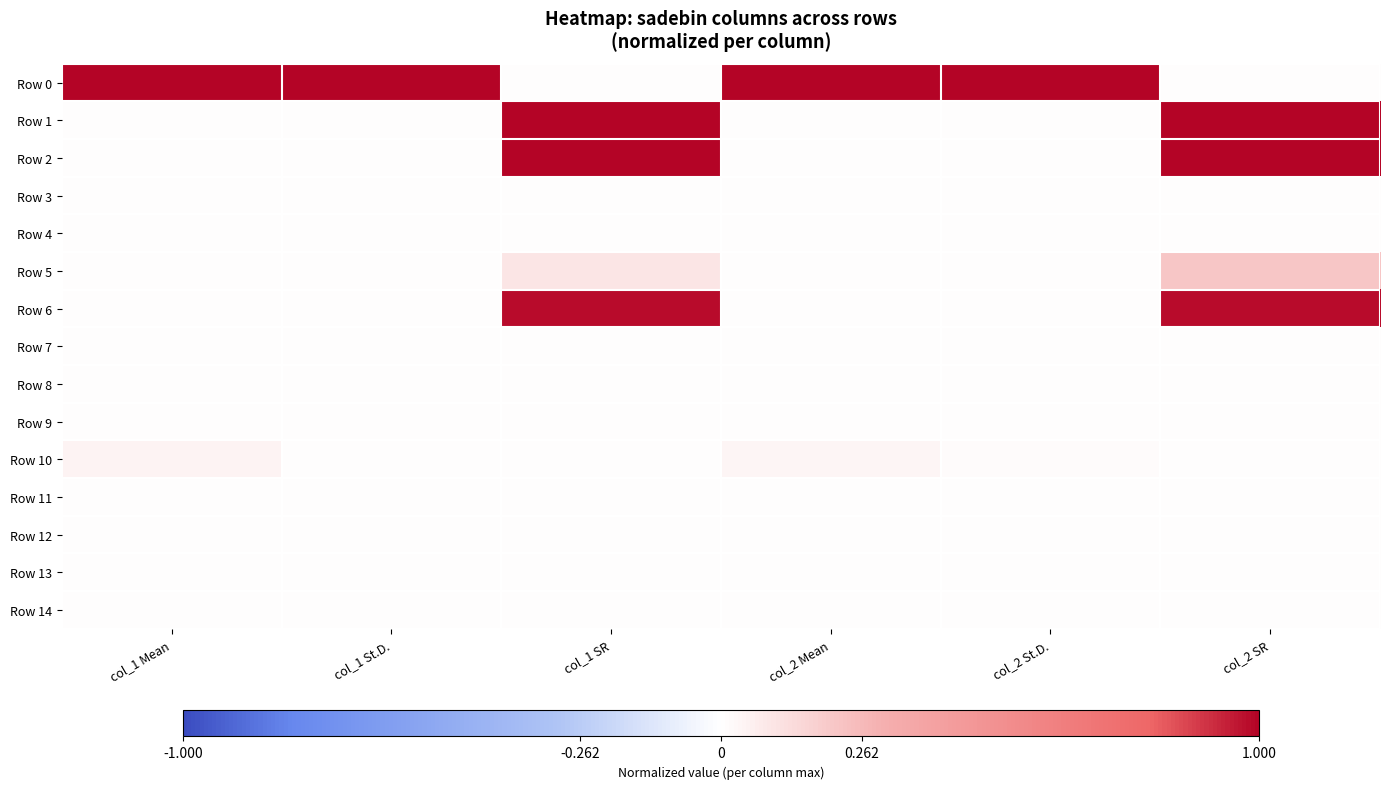

List the series in order of their peak value, lowest first.

Row 13, Row 12, Row 11, Row 14, Row 7, Row 4, Row 3, Row 8, Row 9, Row 10, Row 5, Row 6, Row 0, Row 1, Row 2